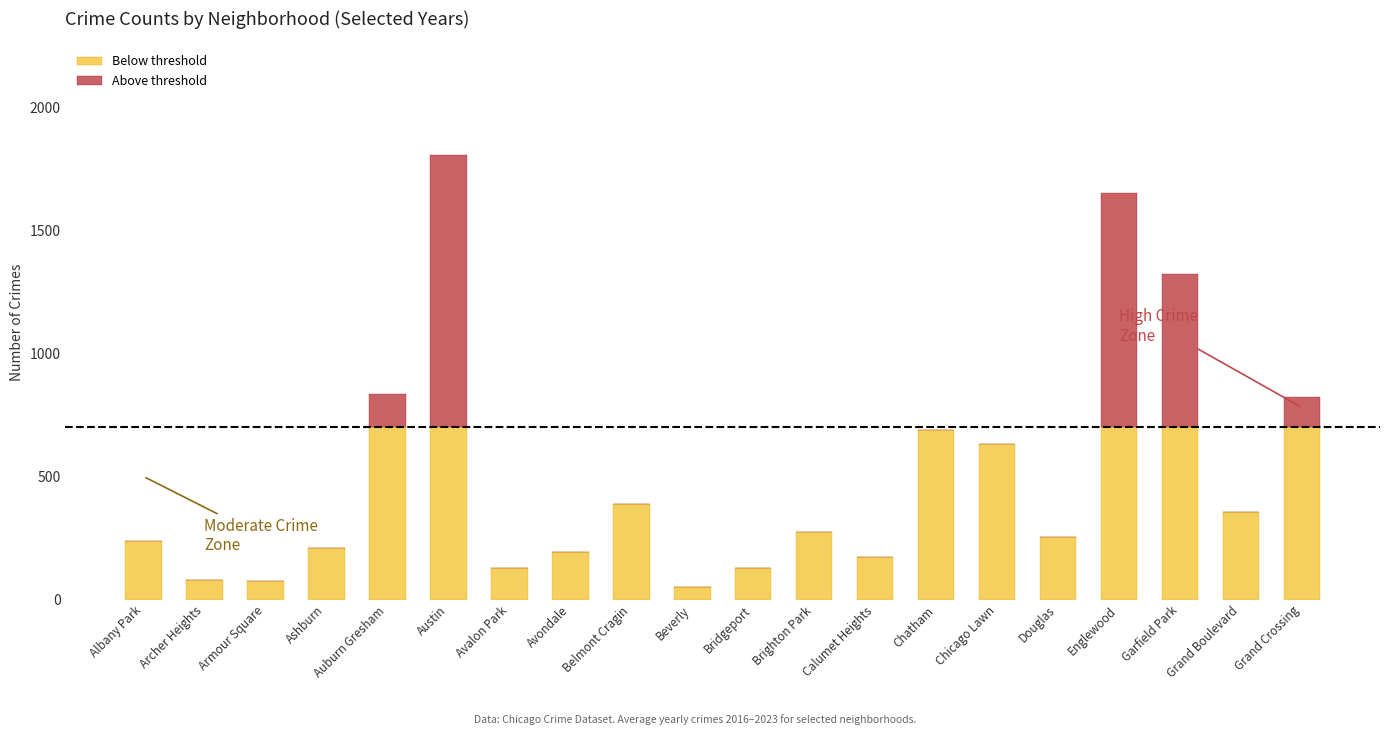

What is the total value across all series at Chatham?

688.8